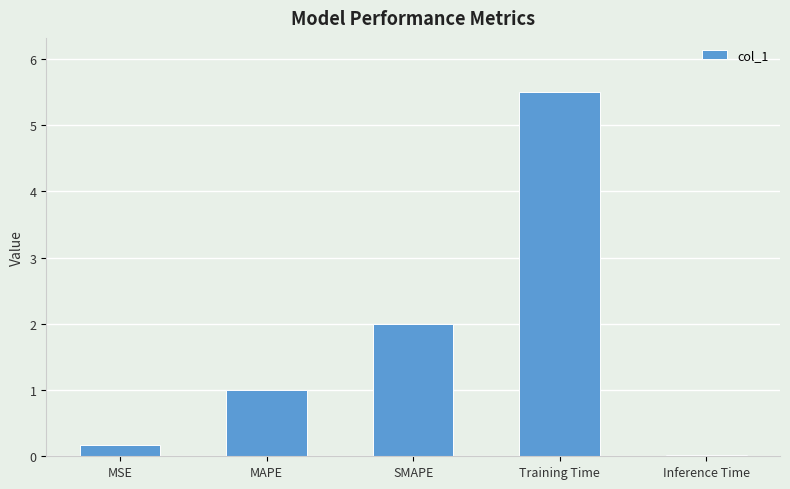

What is the label of the 3rd bar from the right?

SMAPE